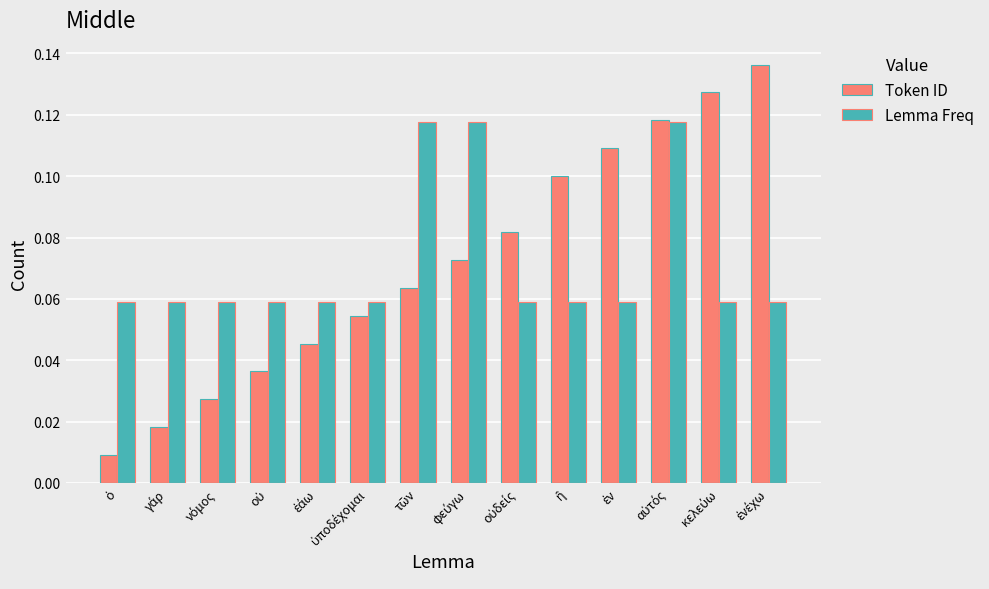

At how many categories does at least one series exceed 0?

14